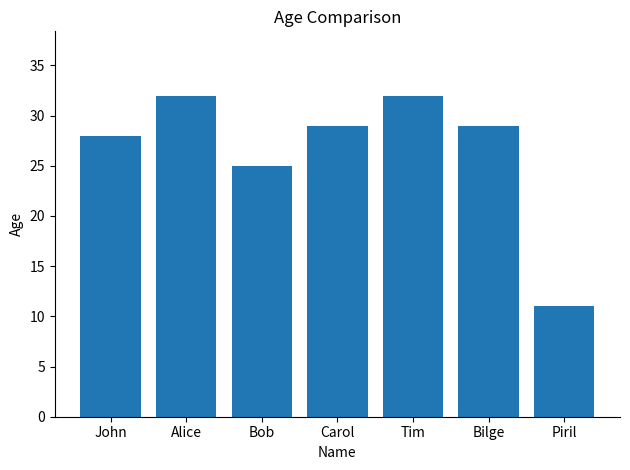

What is the change in value from John to Piril?

-17